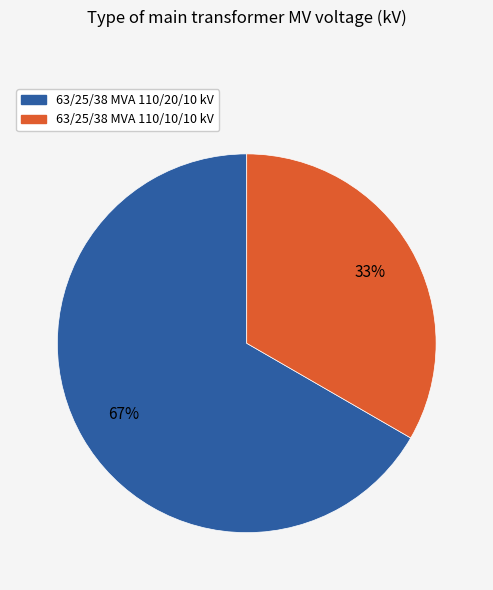

To the nearest percent, what portion does 63/25/38 MVA 110/10/10 kV represent?

33%